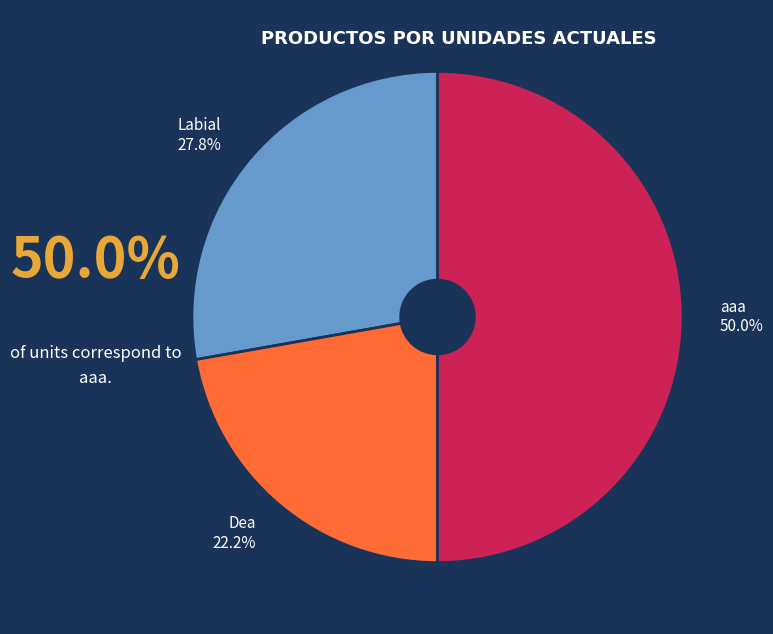

To the nearest percent, what percentage of the pie is aaa?

50%